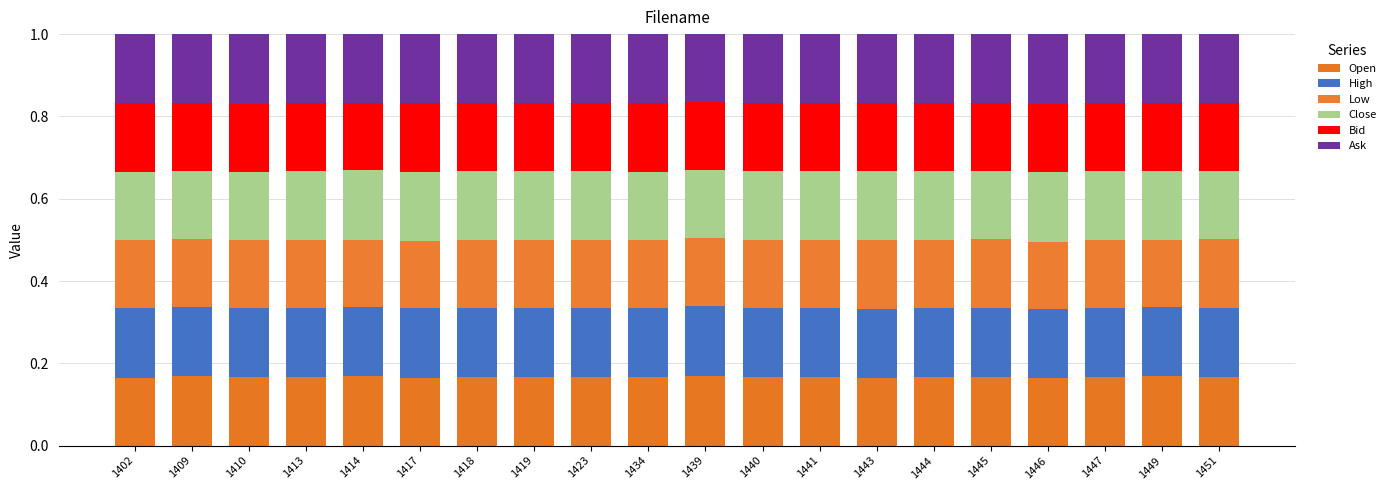

The value of Open at 1409 is 0.0. True or false?

False